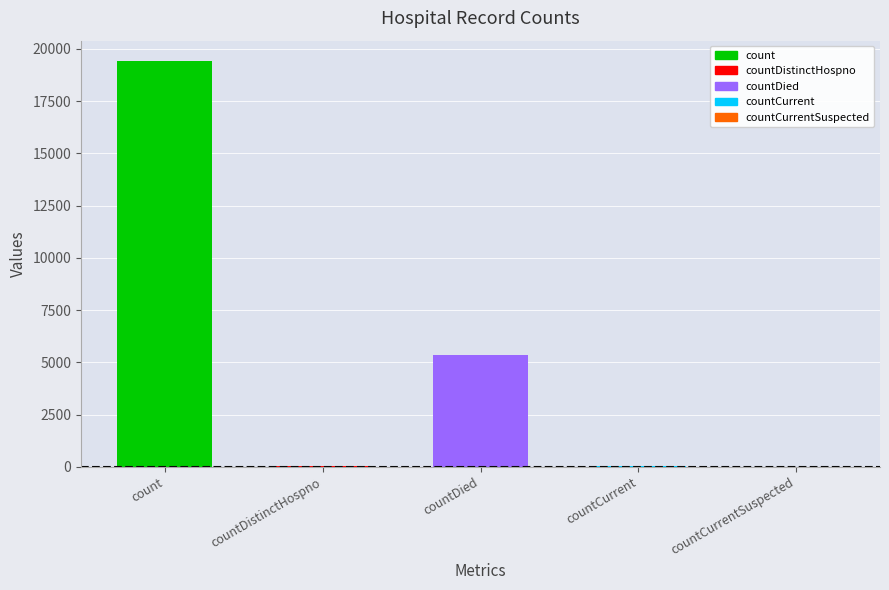

What is the difference between the maximum and minimum values?

19420